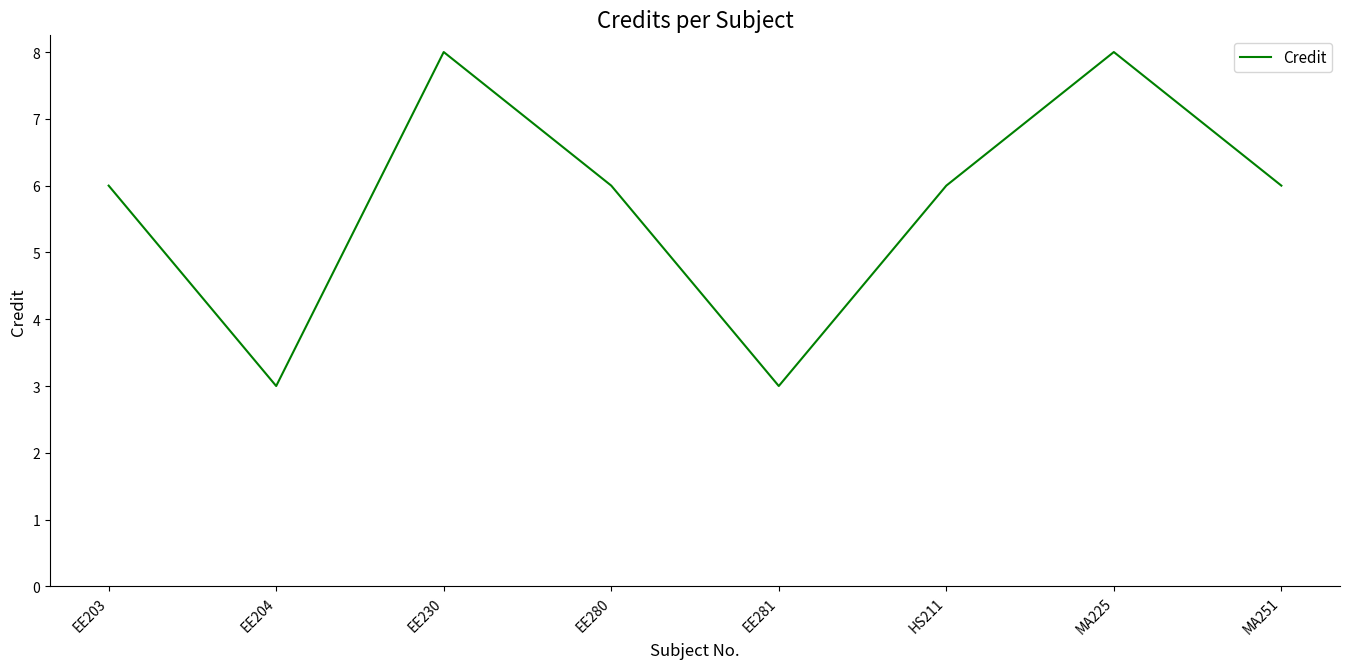

Reading left to right, extract all data points from this chart.

6	3	8	6	3	6	8	6